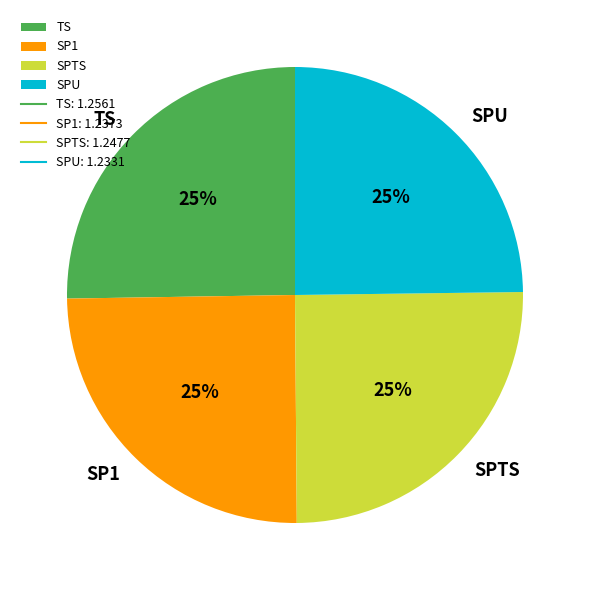

Approximately how many times larger is the value at SPTS compared to SP1?

1.0